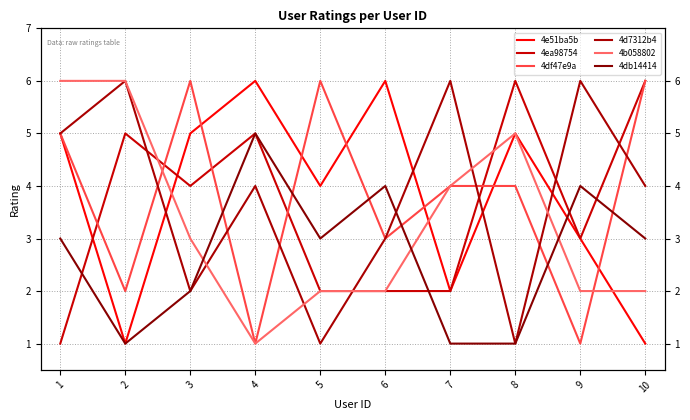

What is the minimum value shown in the chart?

1